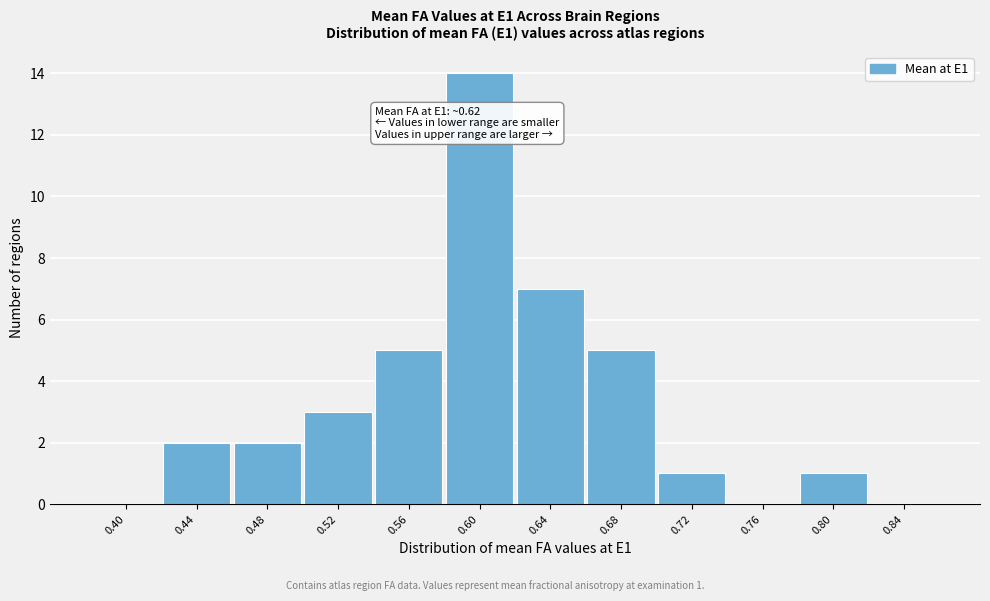

Reading right to left, what are all the values shown in this chart?

0.84=0	0.80=1	0.76=0	0.72=1	0.68=5	0.64=7	0.60=14	0.56=5	0.52=3	0.48=2	0.44=2	0.40=0